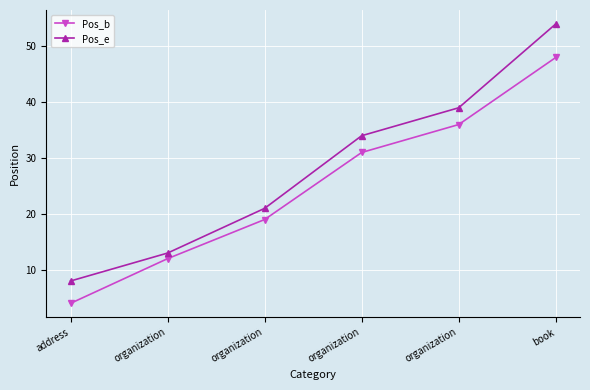

What is the difference between the maximum and second lowest values in the Pos_e series?

41